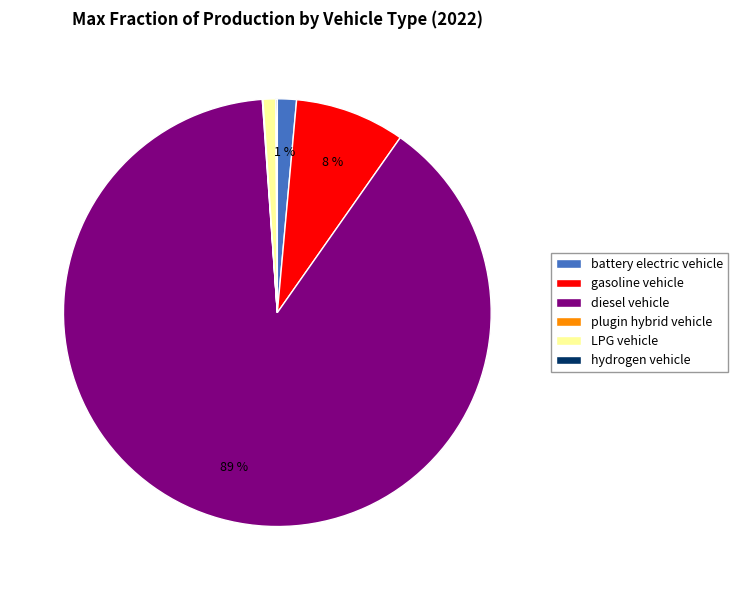

The diesel vehicle slice represents 89% of the pie. True or false?

True